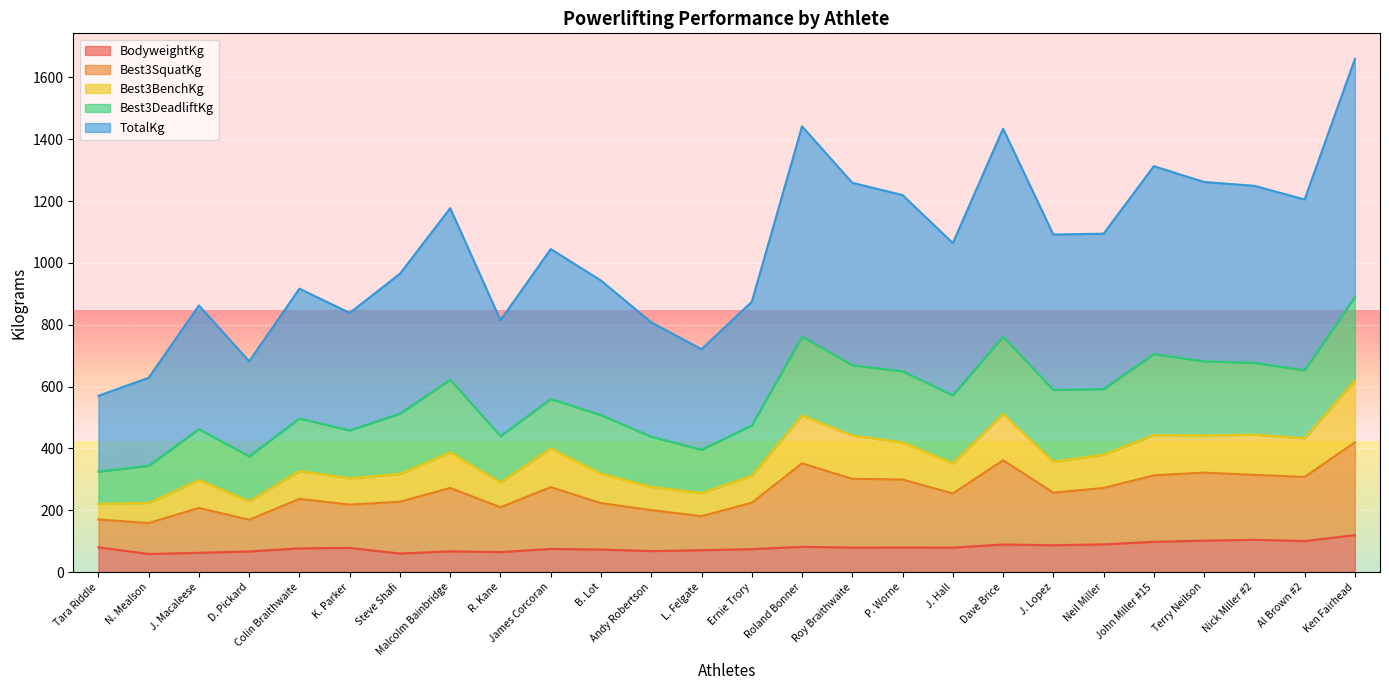

What is the highest value of the BodyweightKg series?

119.6